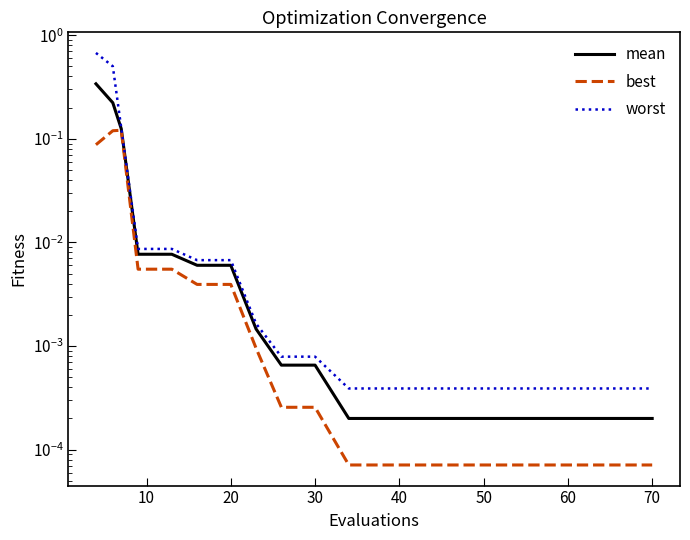

How many lines are shown in the chart?

3